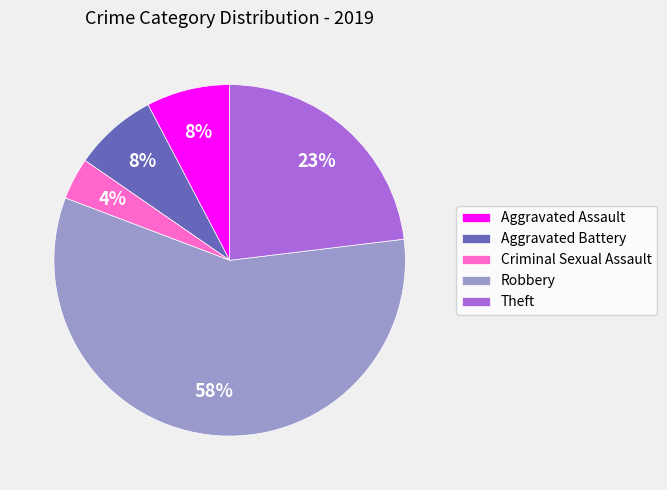

To the nearest percent, what portion does Criminal Sexual Assault represent?

4%